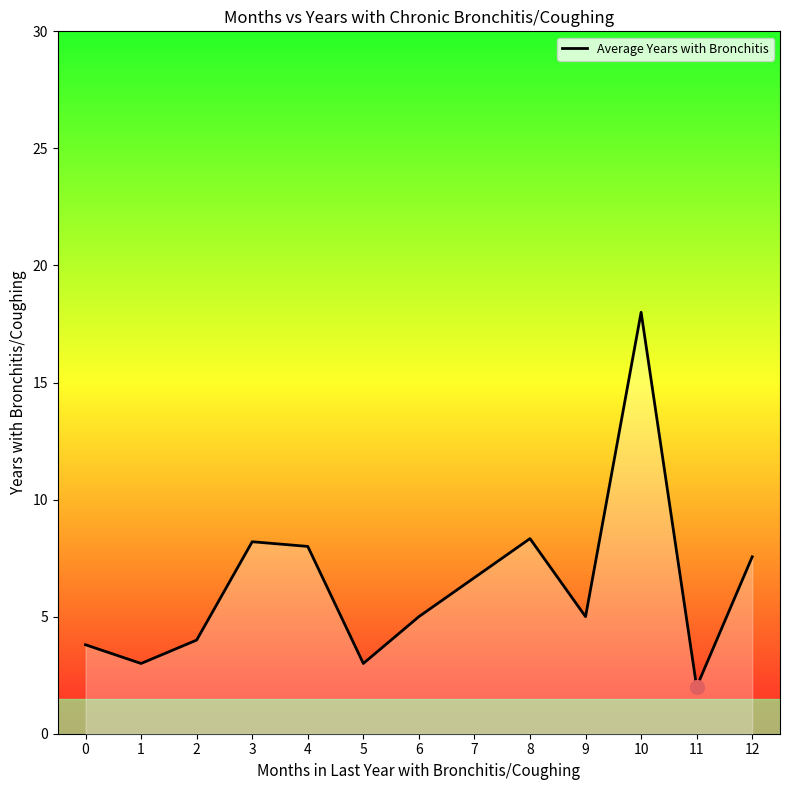

How many lines are shown in the chart?

1